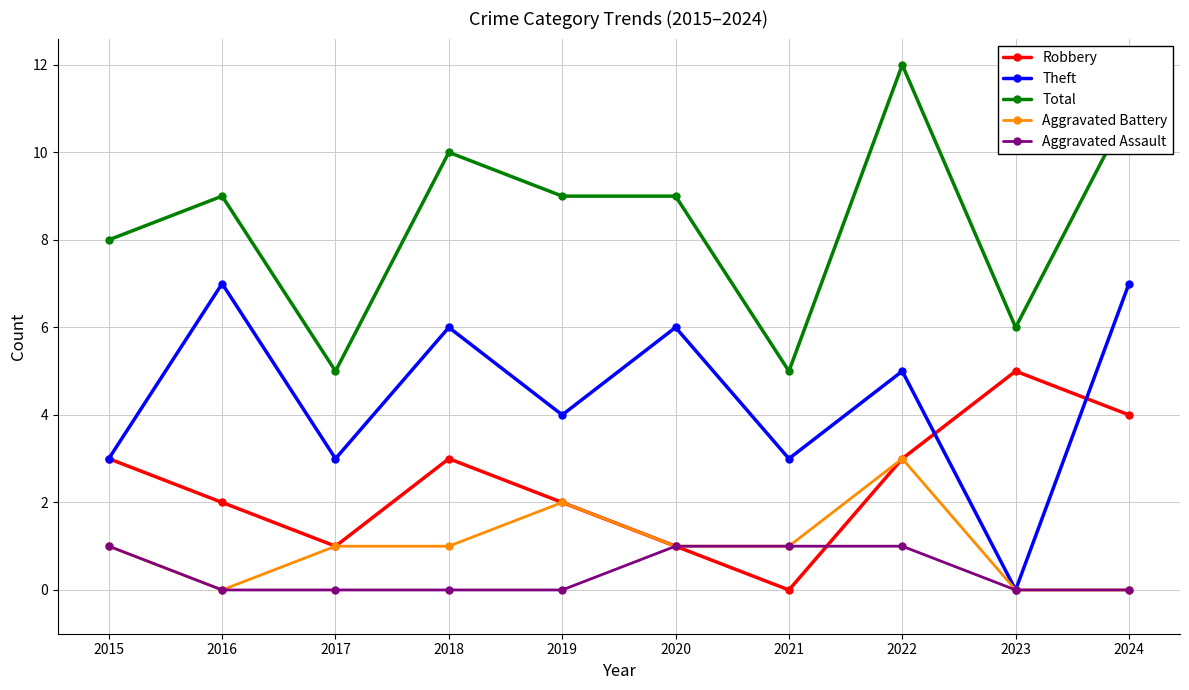

Does the chart display data point markers on the line(s)?

Yes